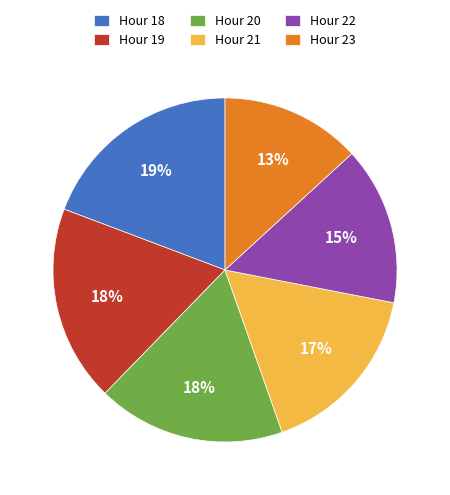

The Hour 22 slice represents 2% of the pie. True or false?

False